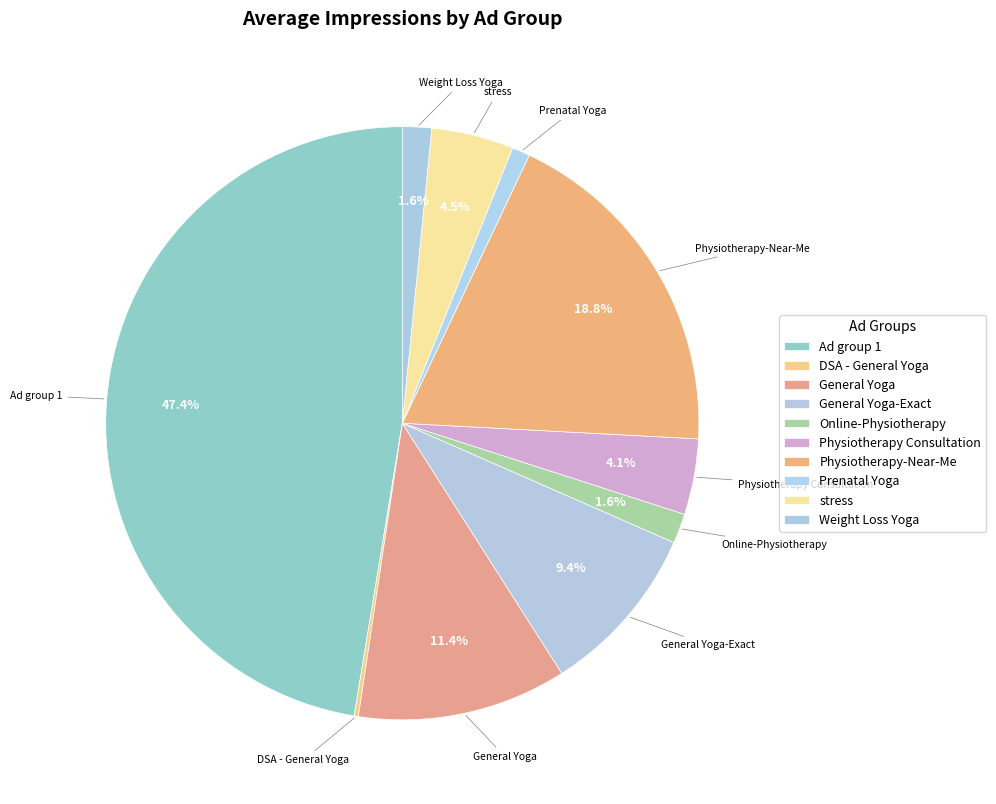

To the nearest percent, what is the average slice percentage?

10%